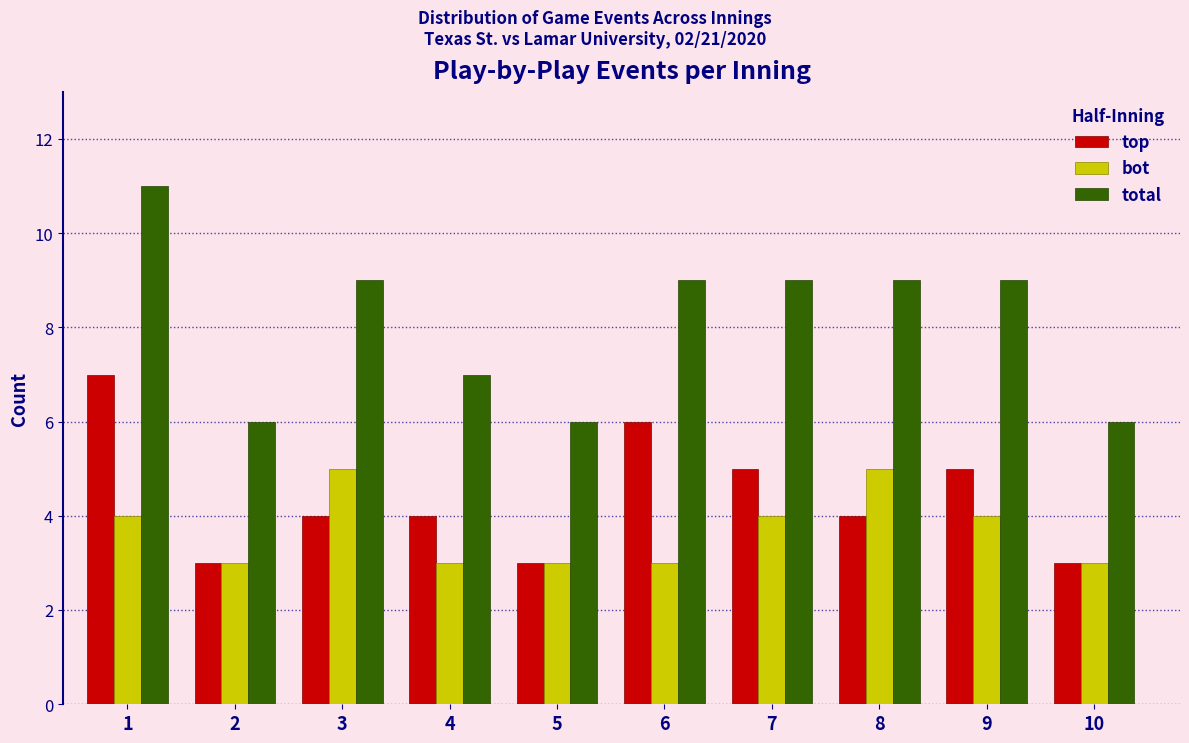

Reading left to right, list all the values displayed in this chart.

top: 7	3	4	4	3	6	5	4	5	3
bot: 4	3	5	3	3	3	4	5	4	3
total: 11	6	9	7	6	9	9	9	9	6